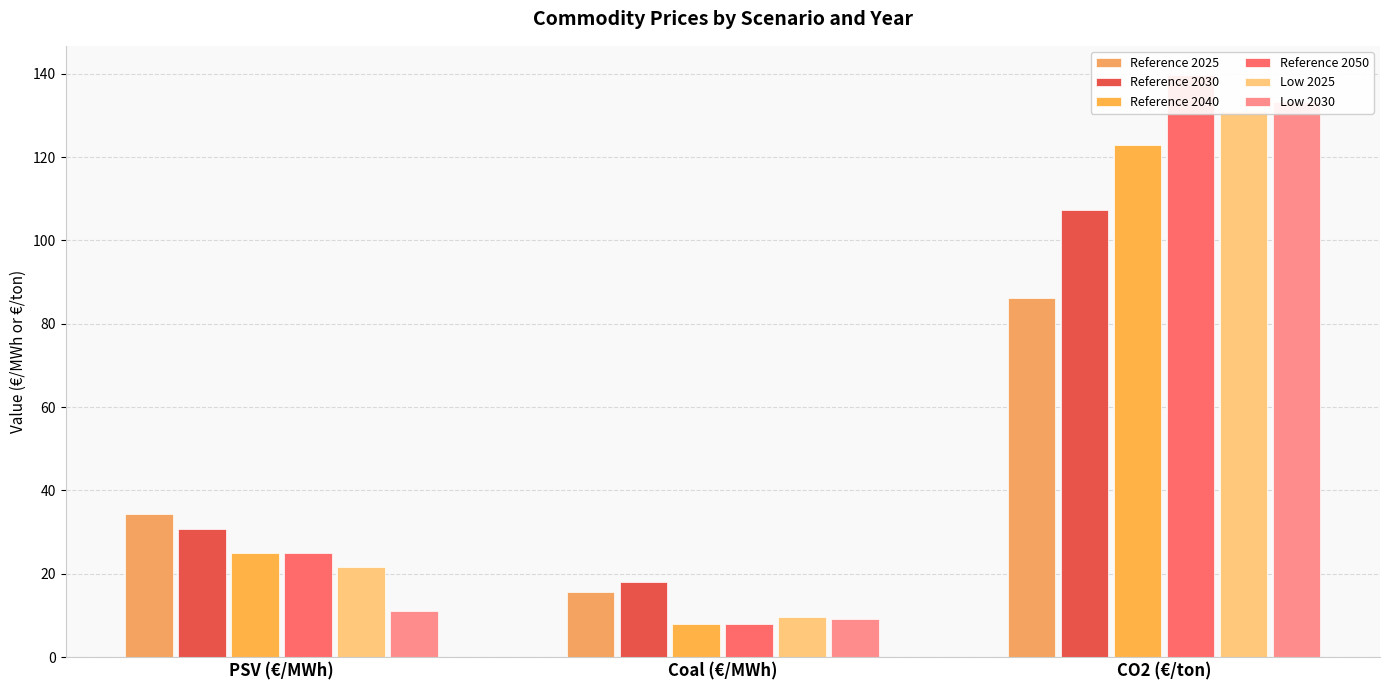

The value of Reference 2025 at CO2 (€/ton) is 86.3. True or false?

True